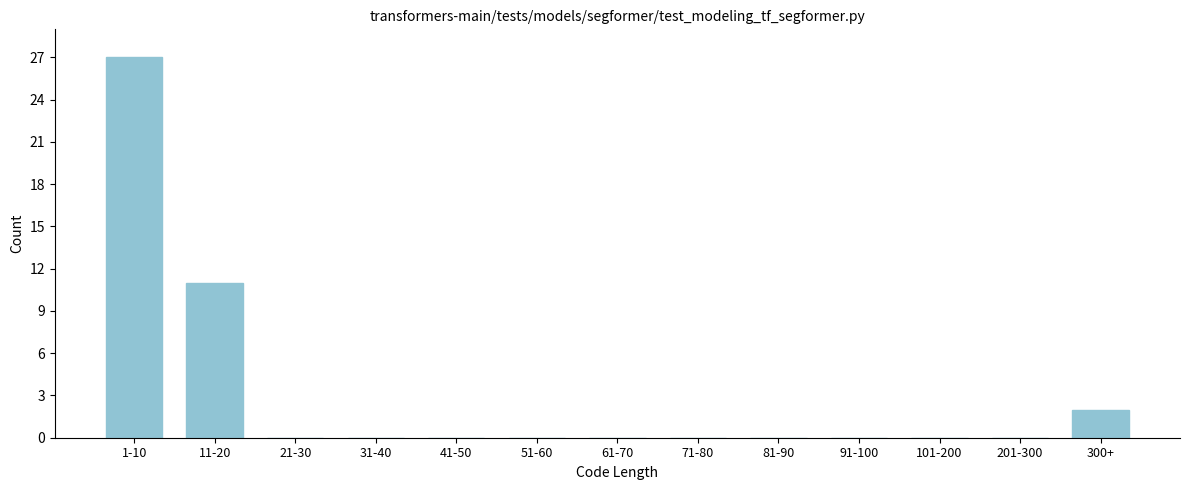

Reading right to left, list all the values displayed in this chart.

300+=2	201-300=0	101-200=0	91-100=0	81-90=0	71-80=0	61-70=0	51-60=0	41-50=0	31-40=0	21-30=0	11-20=11	1-10=27